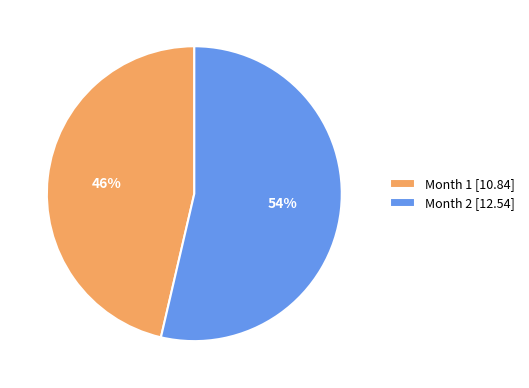

To the nearest percent, what is the combined percentage of Month 2 [12.54] and Month 1 [10.84]?

100%